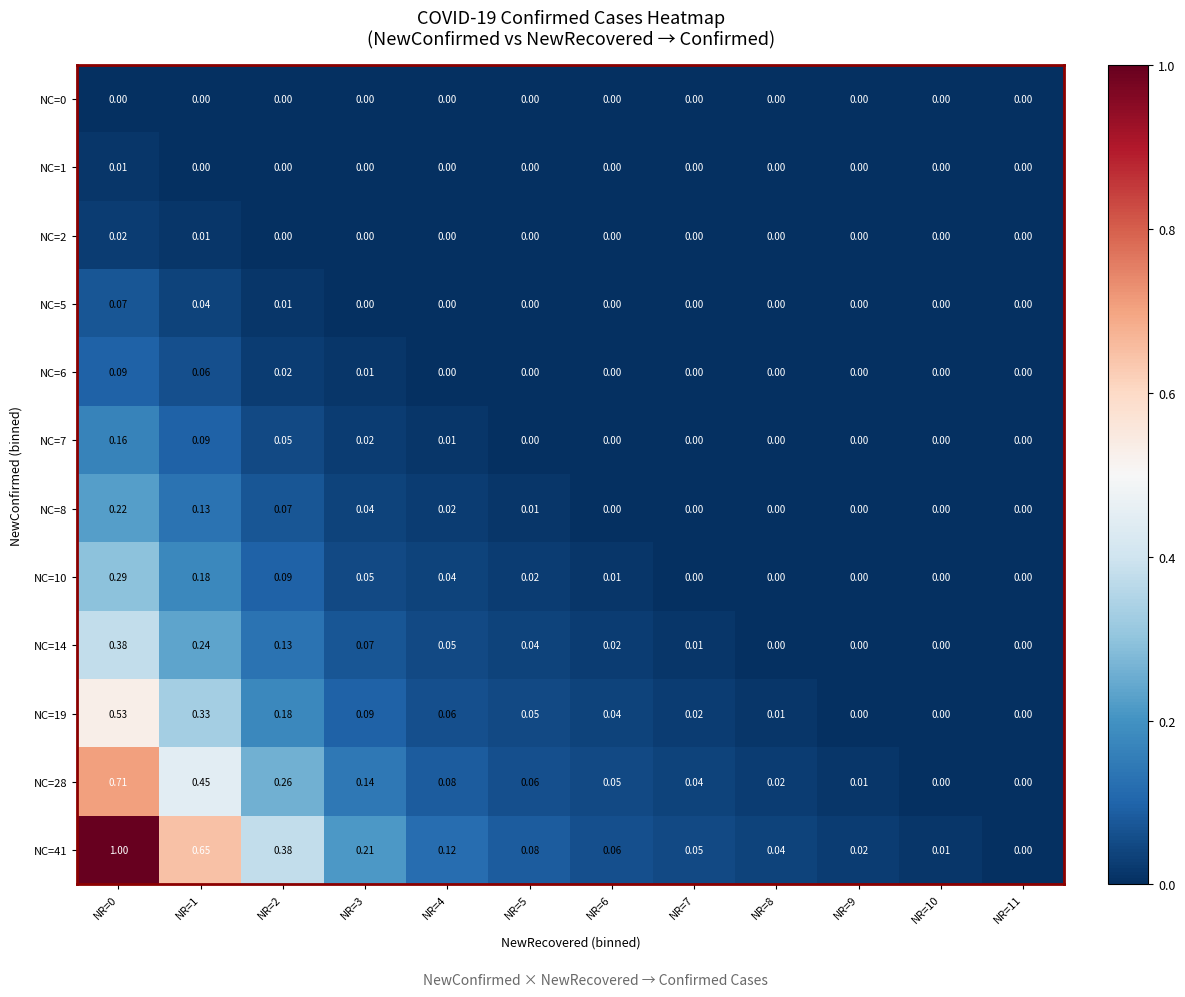

What is the total value across all series at NR=4?

0.4